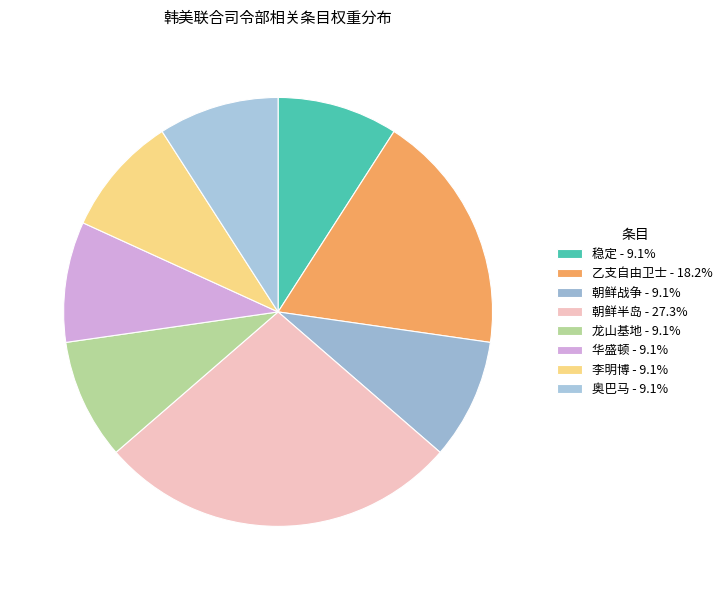

Is 朝鲜半岛 the majority of the pie?

No